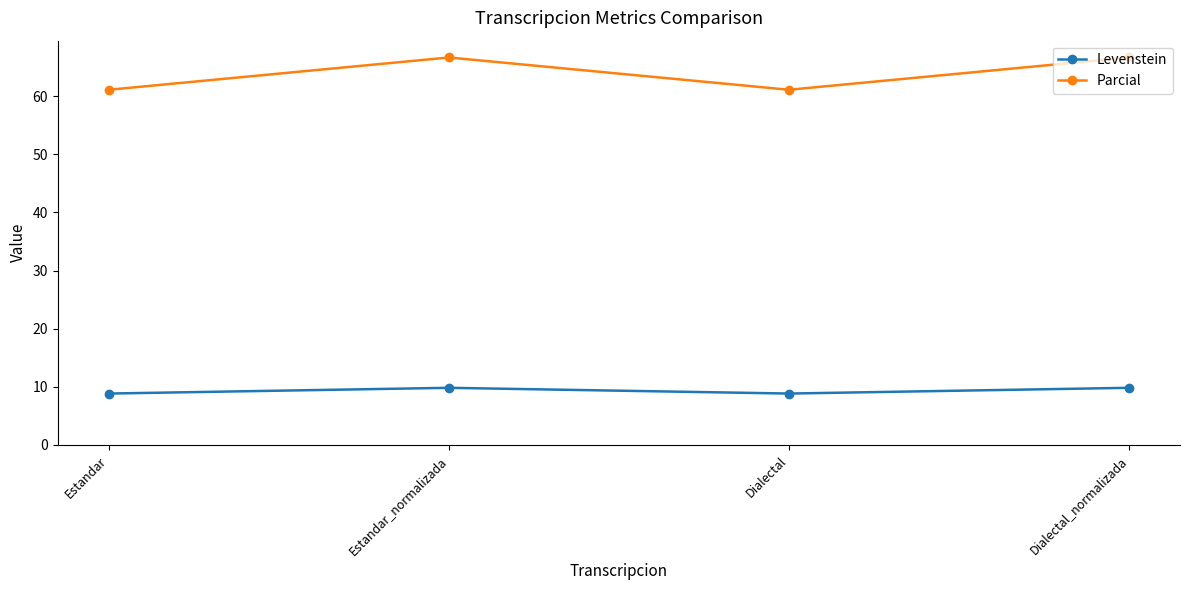

Where is the first local maximum for Levenstein?

Estandar_normalizada